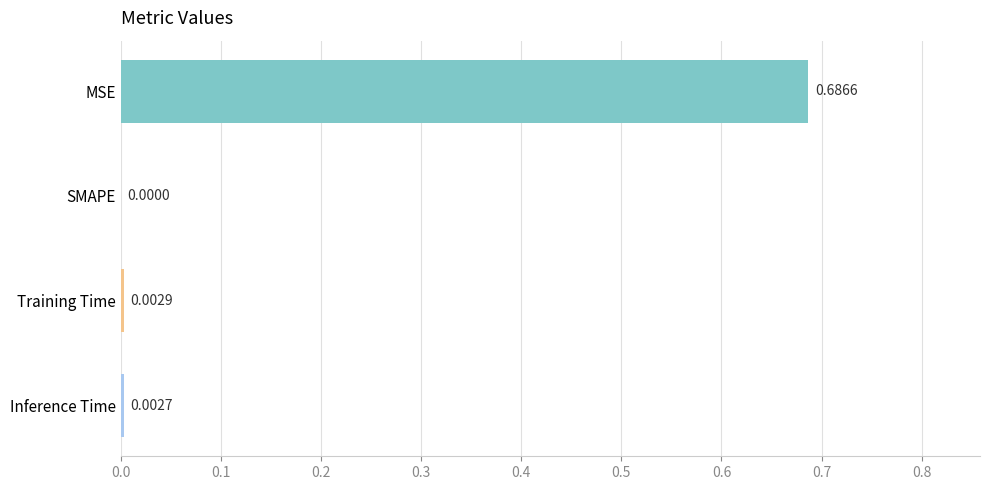

Between Inference Time and MSE, which is larger?

MSE